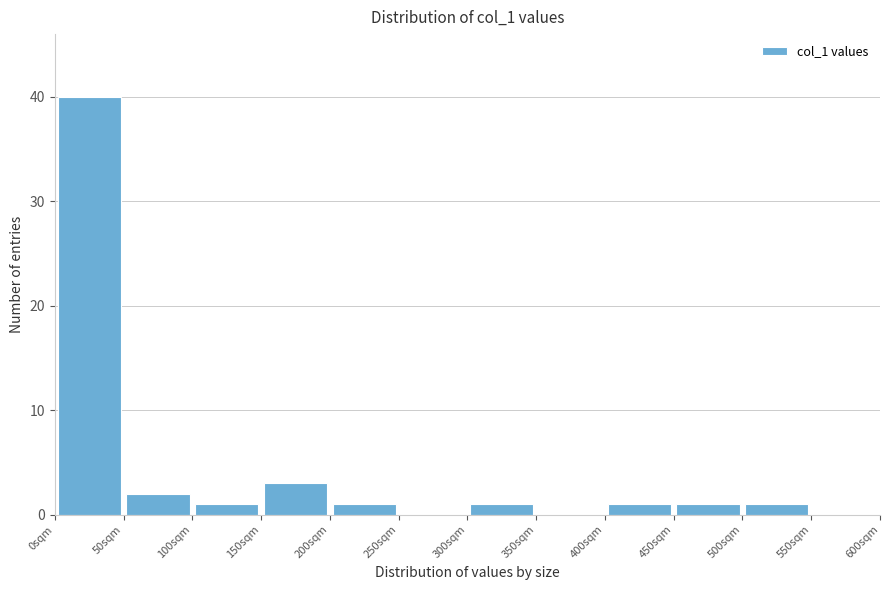

Reading left to right, list every bar in this chart as the range it spans on the x-axis followed by its height. The values are not printed on the chart, so give them approximately, as read against the axis.

0 to 50: 40
50 to 100: 2
100 to 150: 1
150 to 200: 3
200 to 250: 1
250 to 300: 0
300 to 350: 1
350 to 400: 0
400 to 450: 1
450 to 500: 1
500 to 550: 1
550 to 600: 0